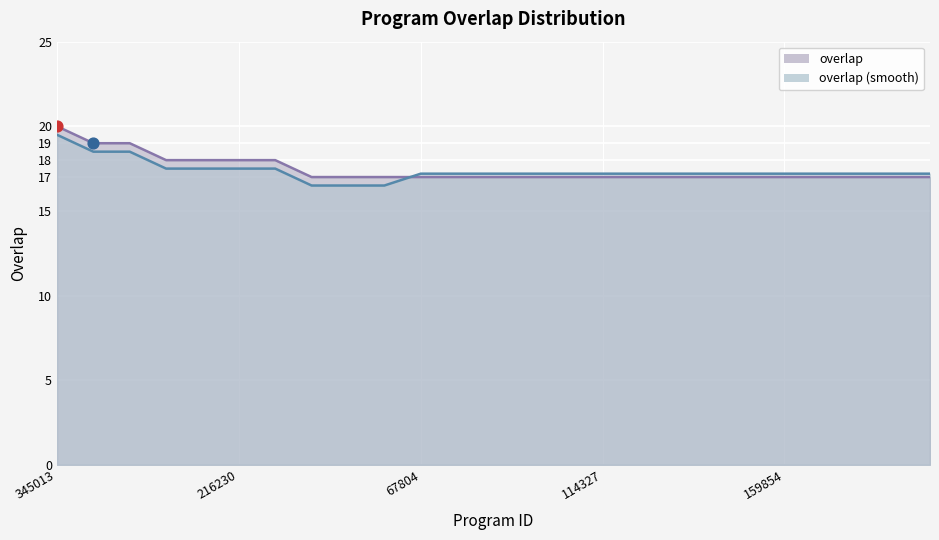

Between 274671 and 67804, which is larger?

274671